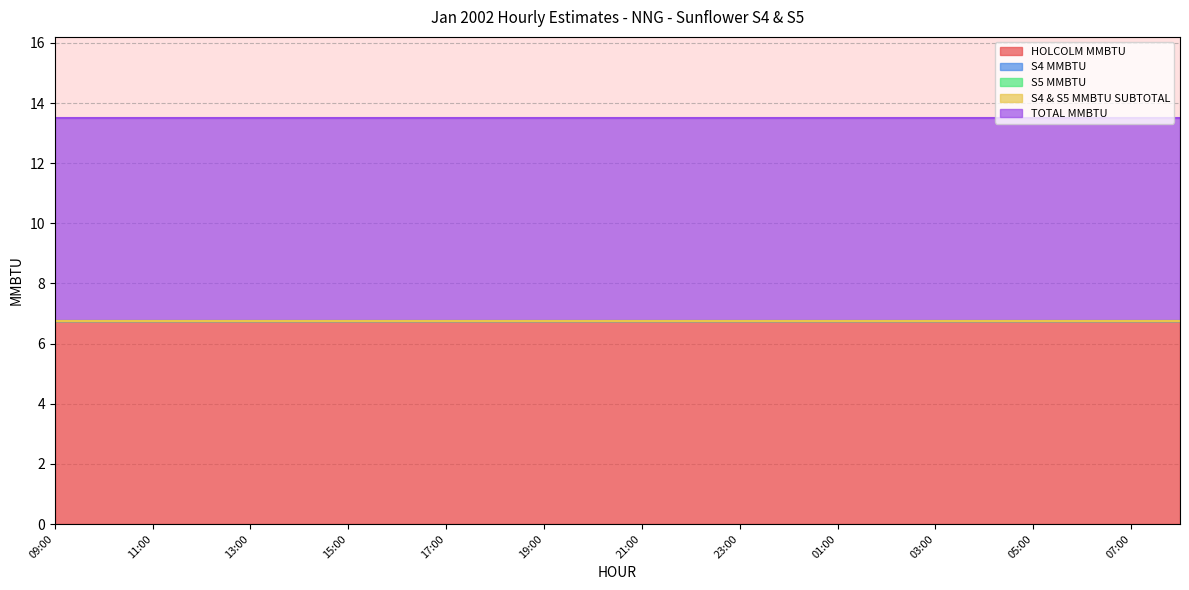

What is the difference between the highest and lowest values at 18:00?

6.8